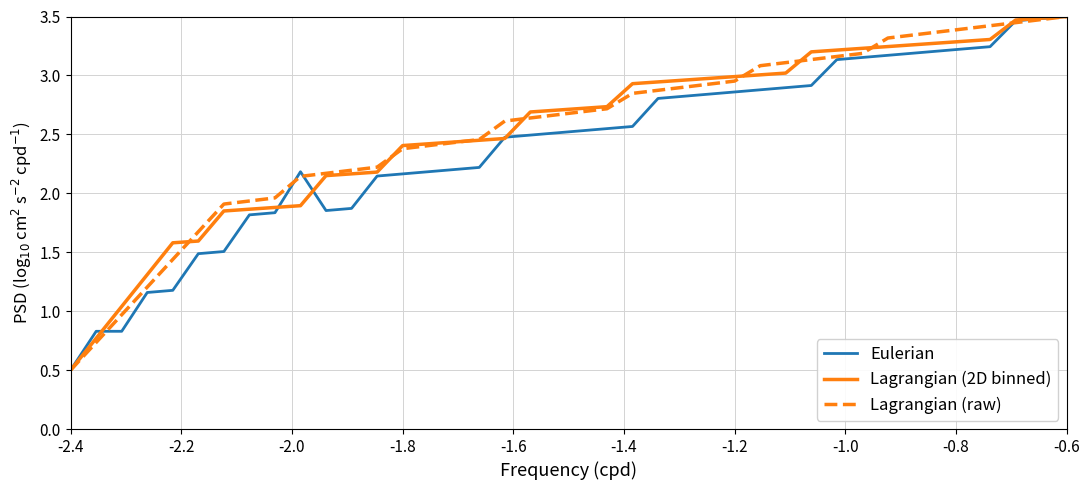

What is the smallest value displayed?

0.5